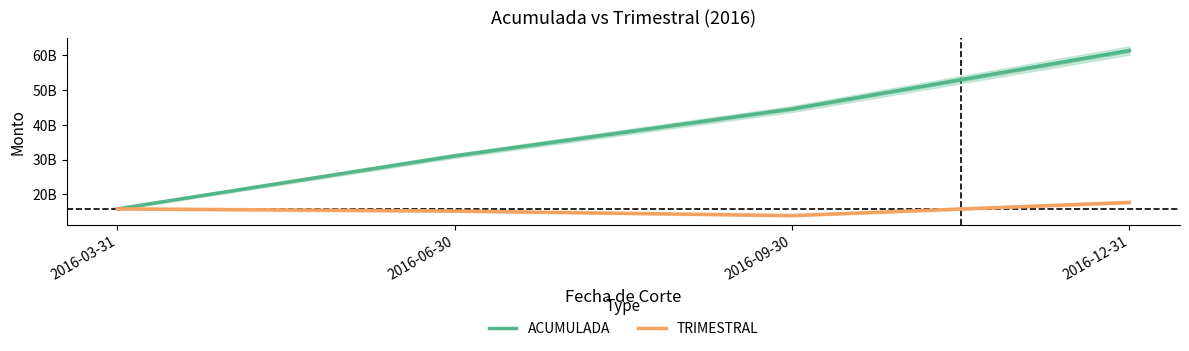

Which category has the highest value in the TRIMESTRAL series?

2016-12-31